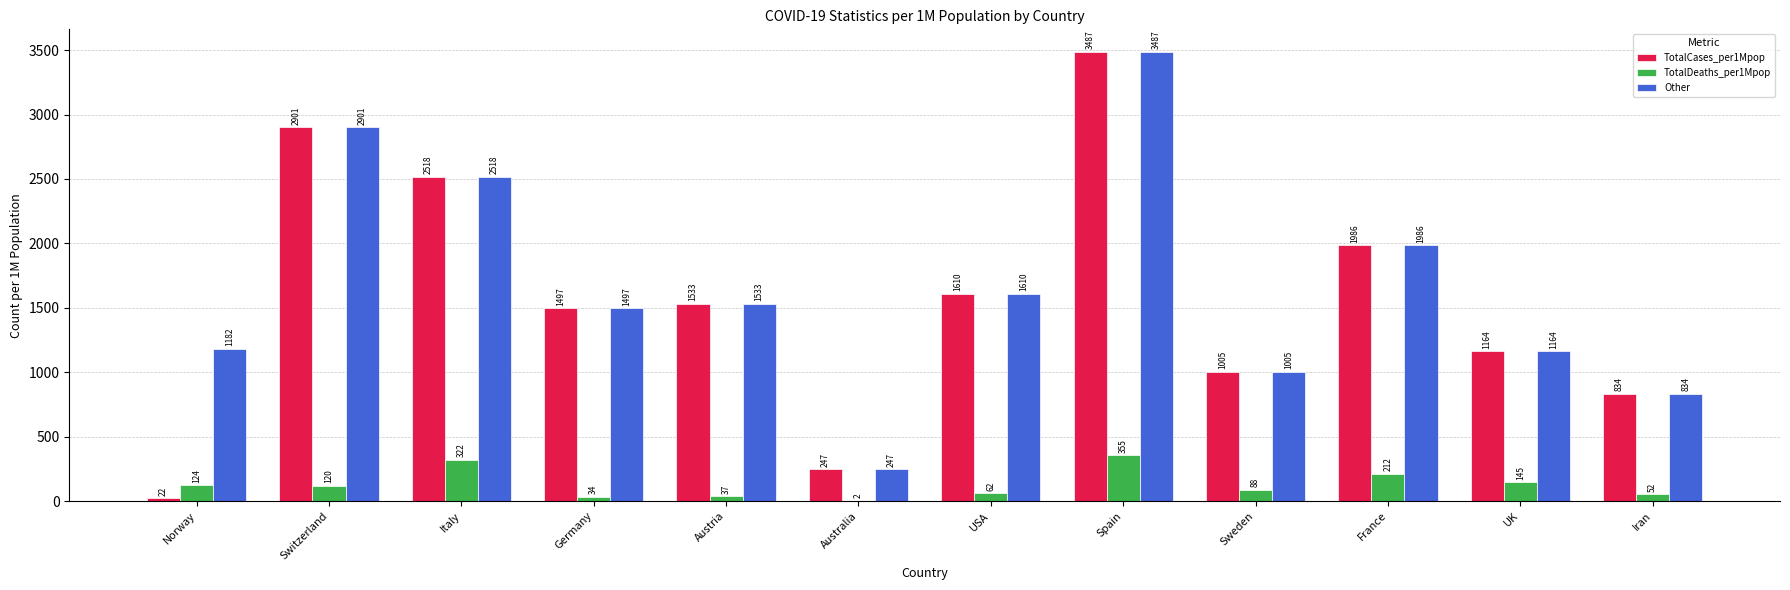

What is the sum of the TotalDeaths_per1Mpop values at Iran and Austria?

89